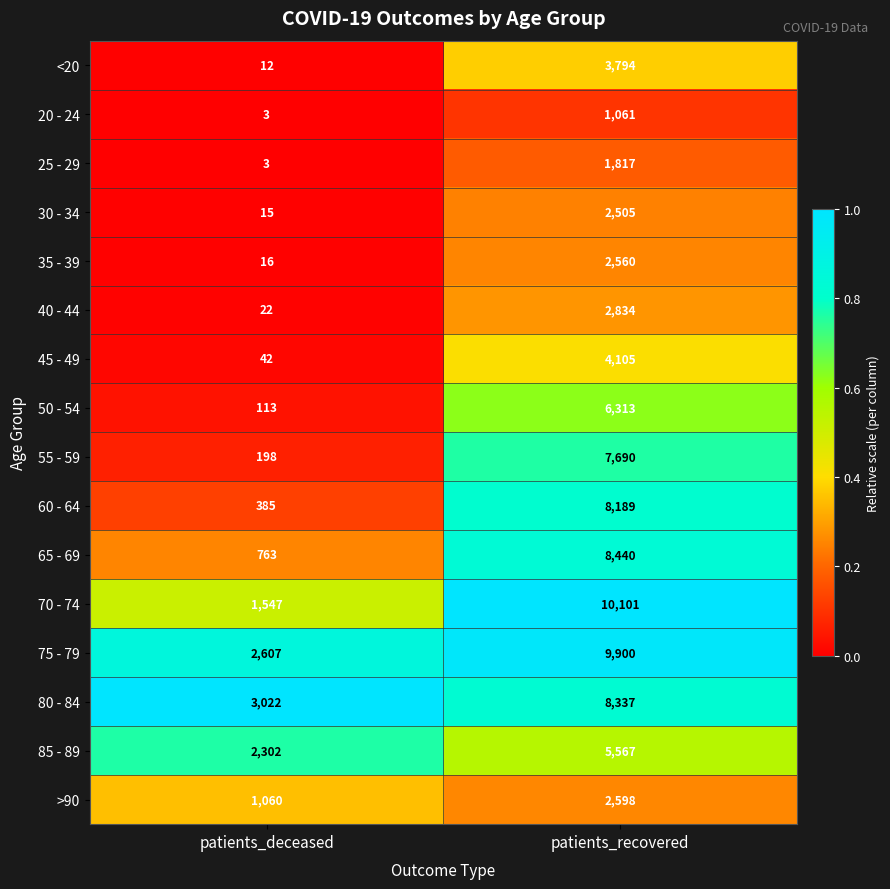

Read the 60 - 64 value at patients_recovered, to the nearest 10.

8190